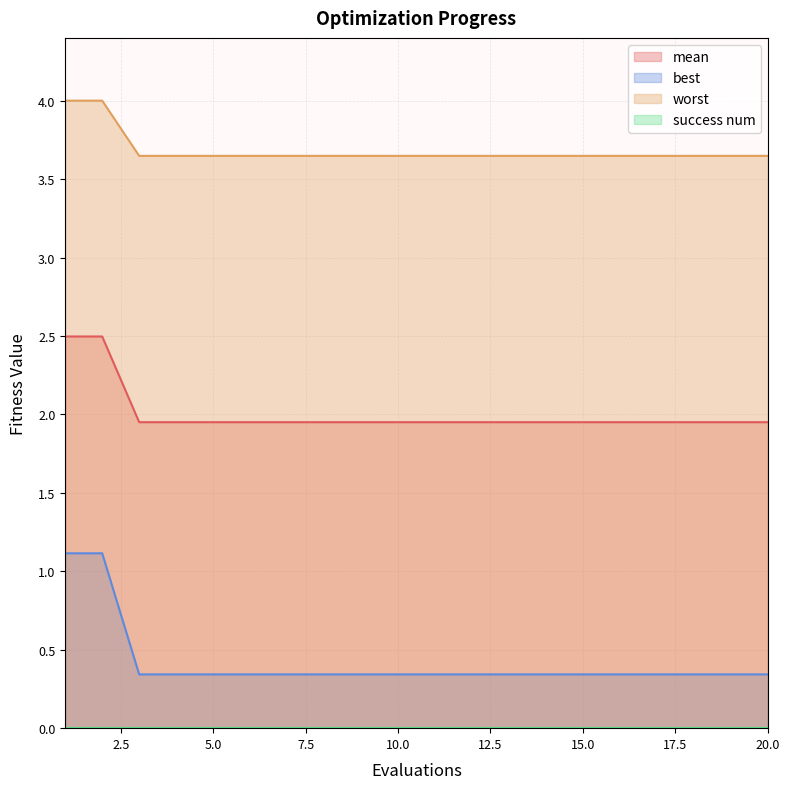

Which category has the highest value in the best series?

1